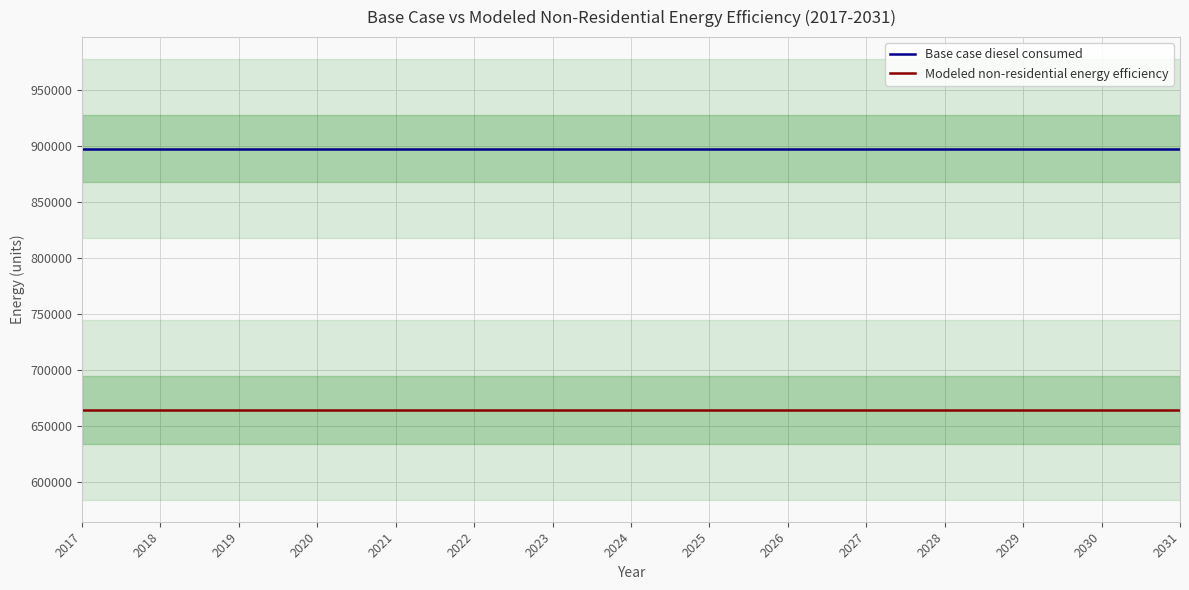

Reading left to right, list all the values displayed in this chart.

Base case diesel consumed: 897272.4	897272.4	897272.4	897272.4	897272.4	897272.4	897272.4	897272.4	897272.4	897272.4	897272.4	897272.4	897272.4	897272.4	897272.4
Modeled non-residential energy efficiency: 663981.5	663981.5	663981.5	663981.5	663981.5	663981.5	663981.5	663981.5	663981.5	663981.5	663981.5	663981.5	663981.5	663981.5	663981.5